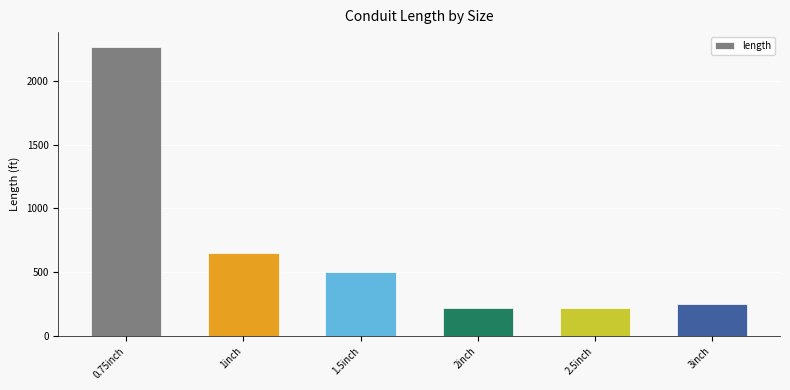

Are the bars horizontal?

No